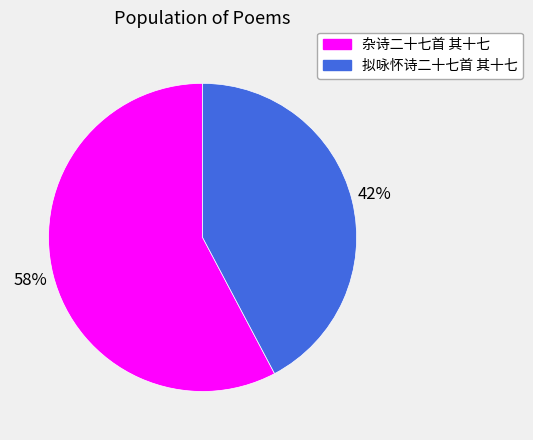

Between 拟咏怀诗二十七首 其十七 and 杂诗二十七首 其十七, which is larger?

杂诗二十七首 其十七